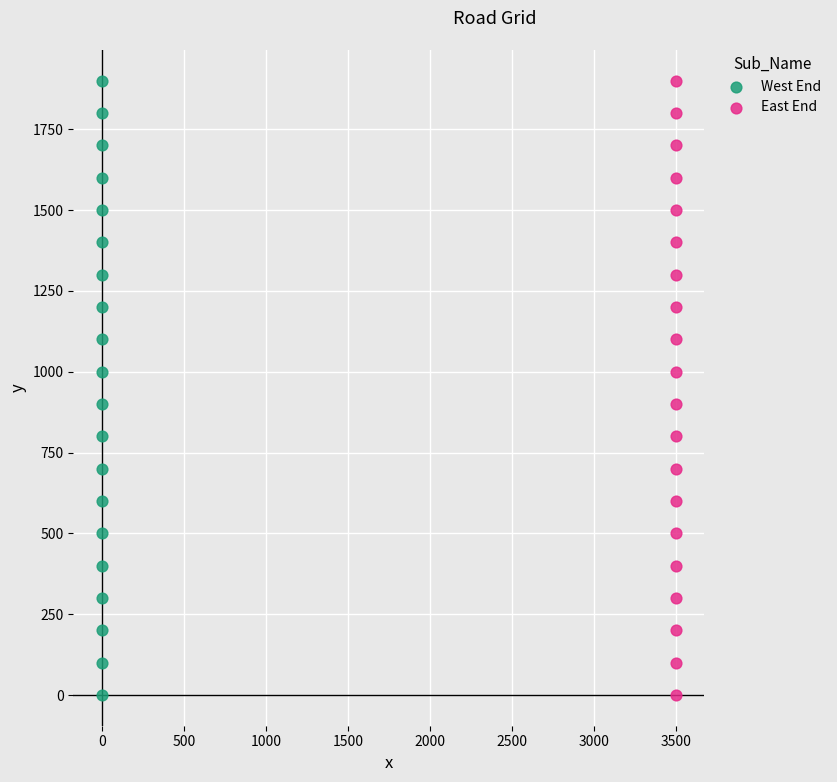

What are all the series names shown in the legend?

West End, East End